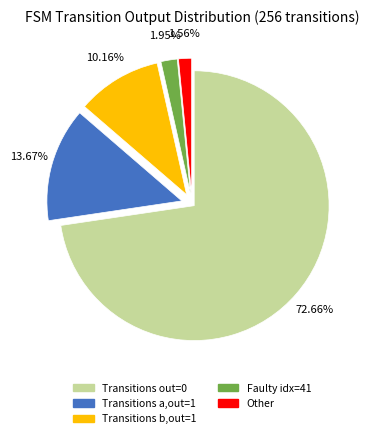

Does any single category account for the majority?

Yes